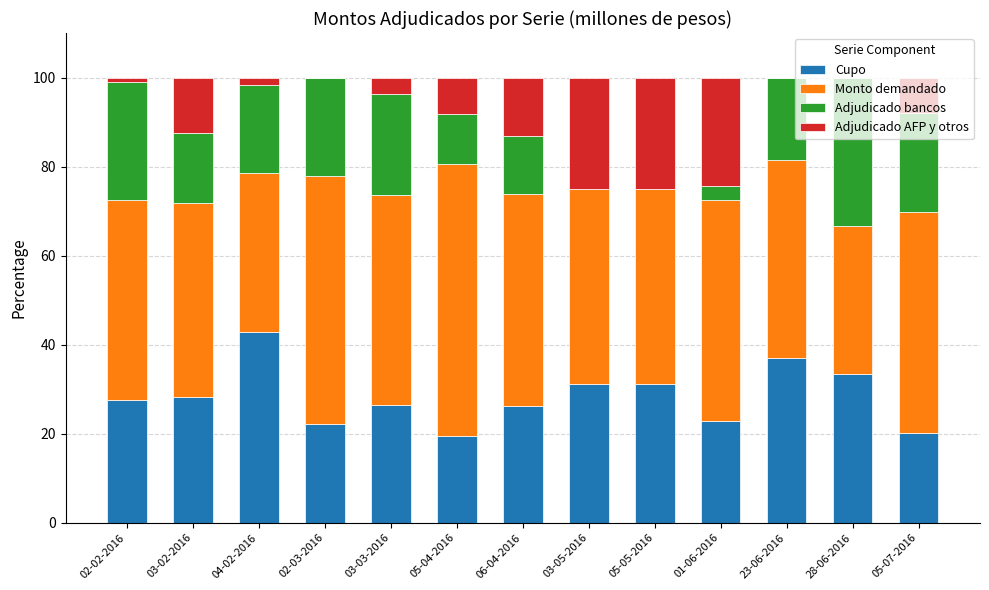

How many data points does each series have?

13